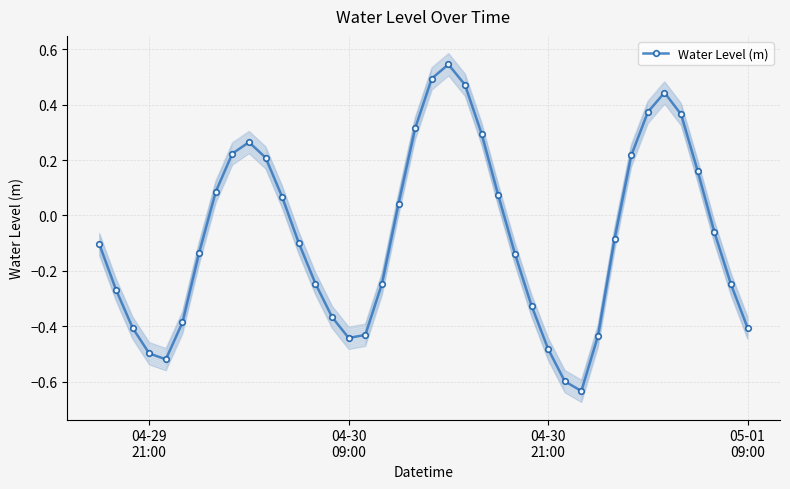

How many data points are above 0?

17